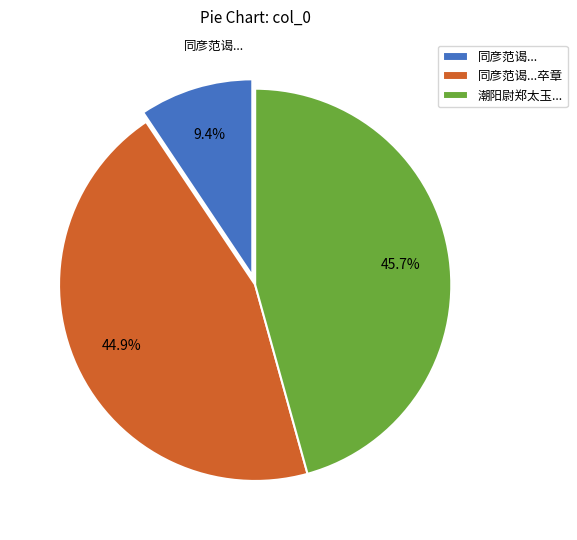

Count the number of slices in the pie.

3